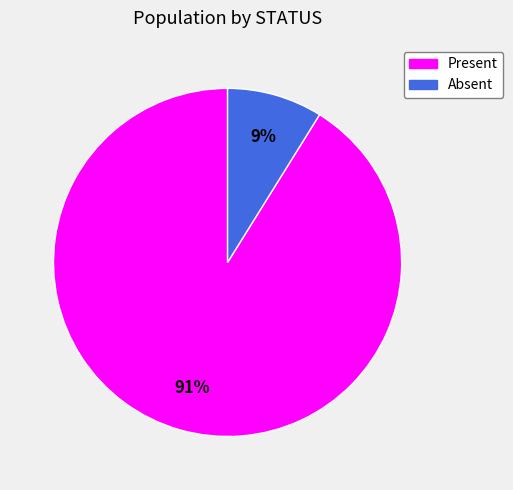

Rank the categories by value from lowest to highest.

Absent, Present